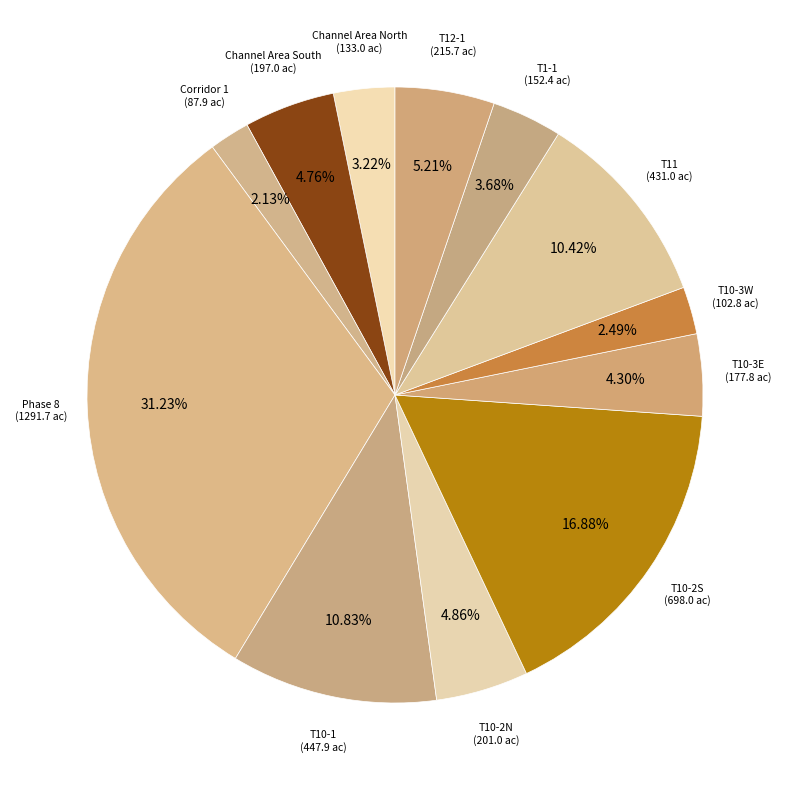

Does any single category account for the majority?

No